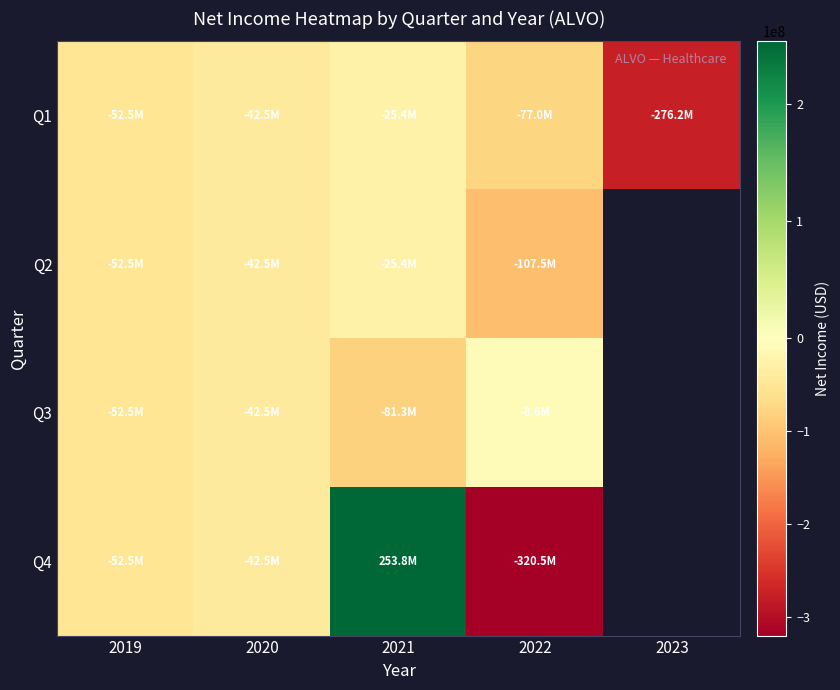

What is the difference between the maximum and minimum values in the Q2 series?

82116000.0